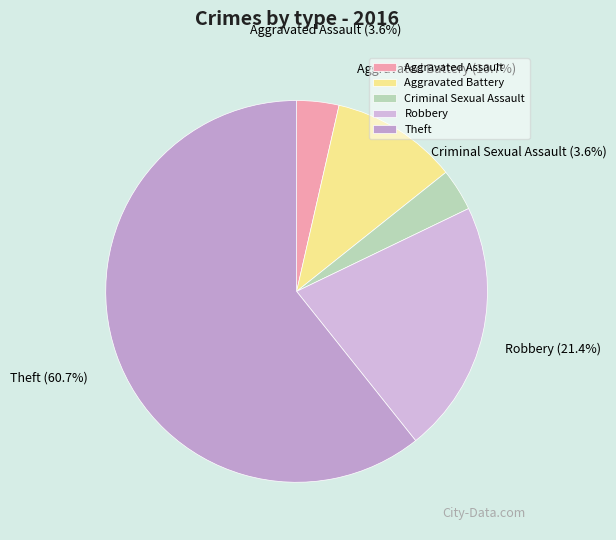

How many slices are in this pie chart?

5